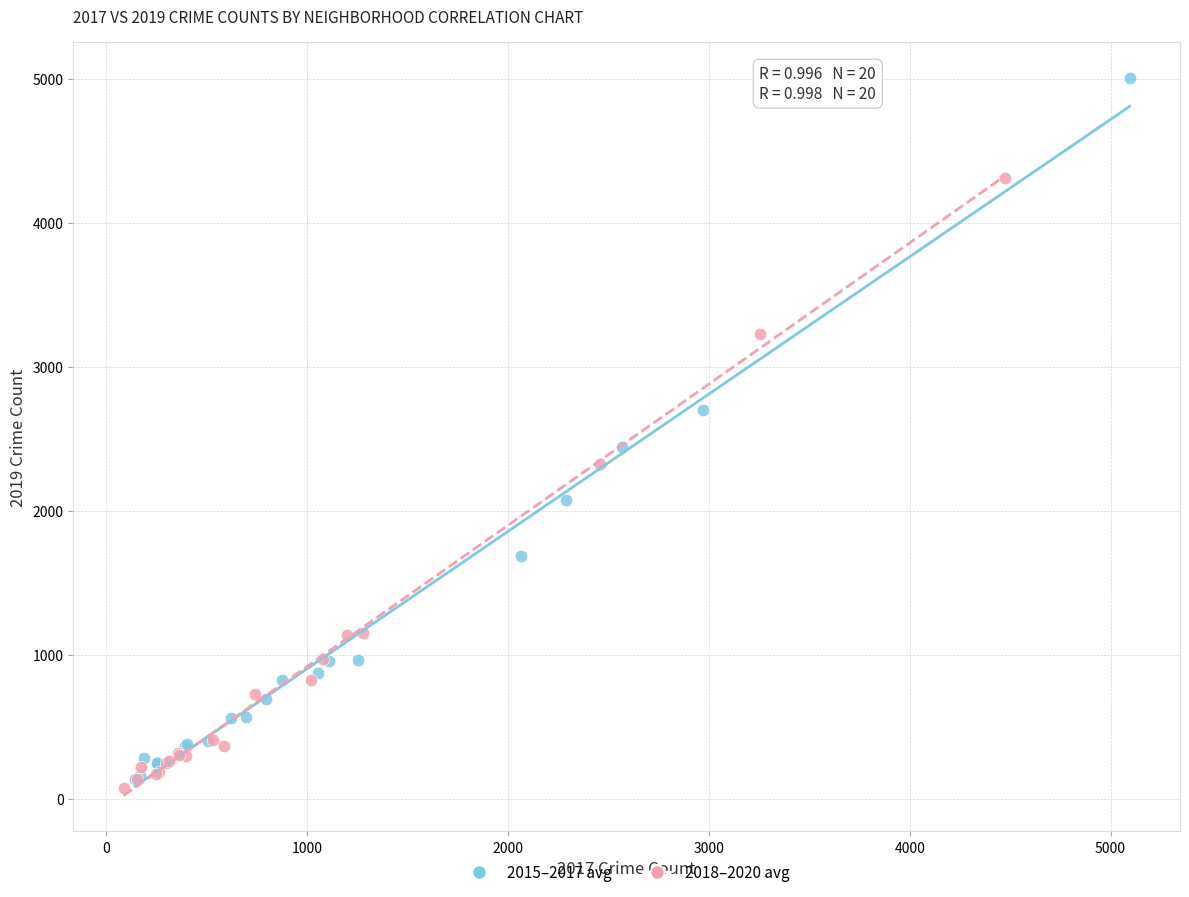

Which series has the widest spread of Y values?

2015–2017 avg